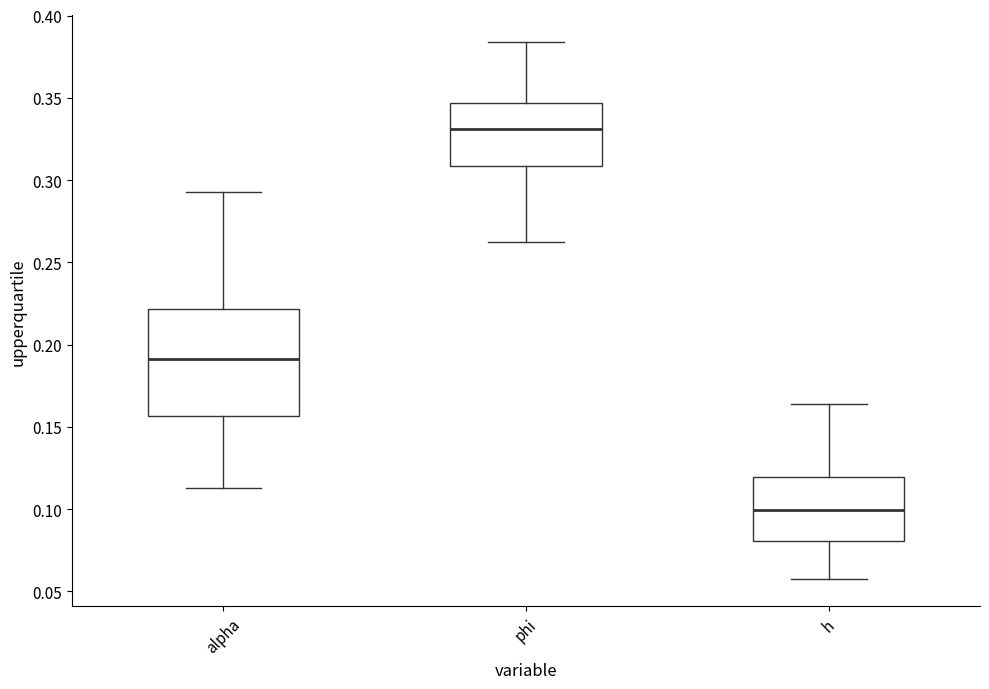

Where does the upper whisker of the box for phi end on the y-axis? The values are not printed on the chart, so give them approximately, as read against the axis.

0.385